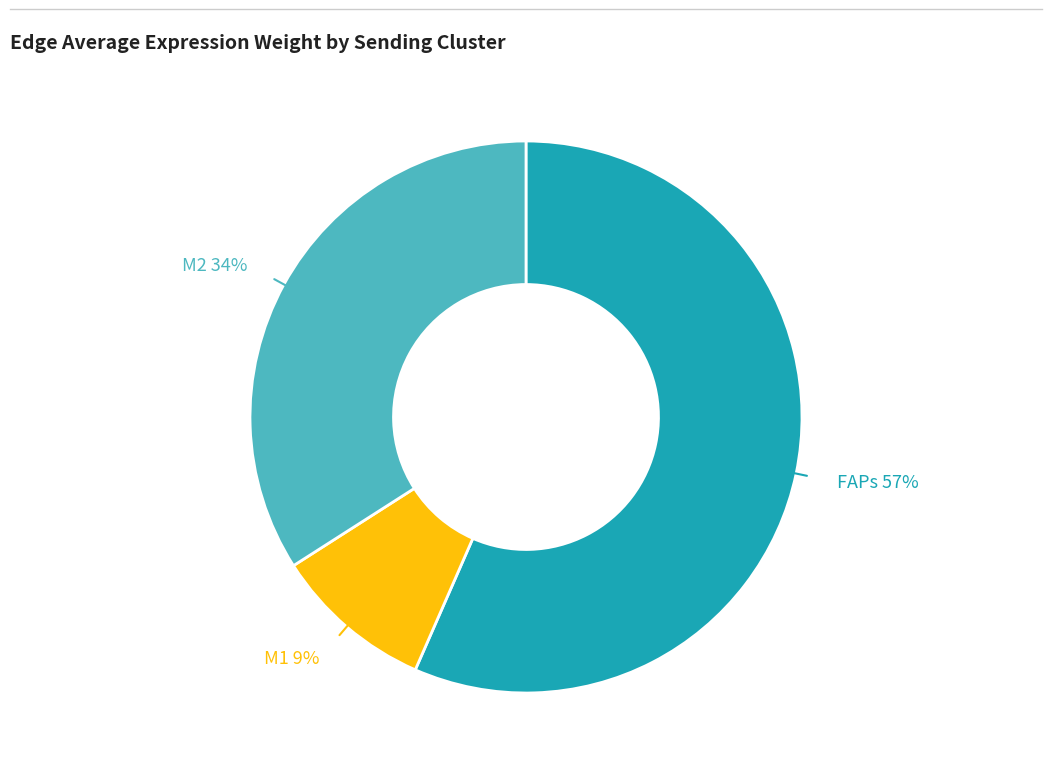

To the nearest percent, what is the average slice percentage?

33%